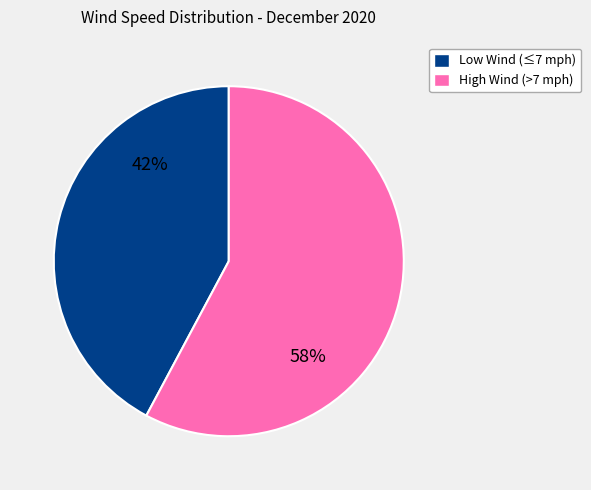

Which slice is the largest?

High Wind (>7 mph)